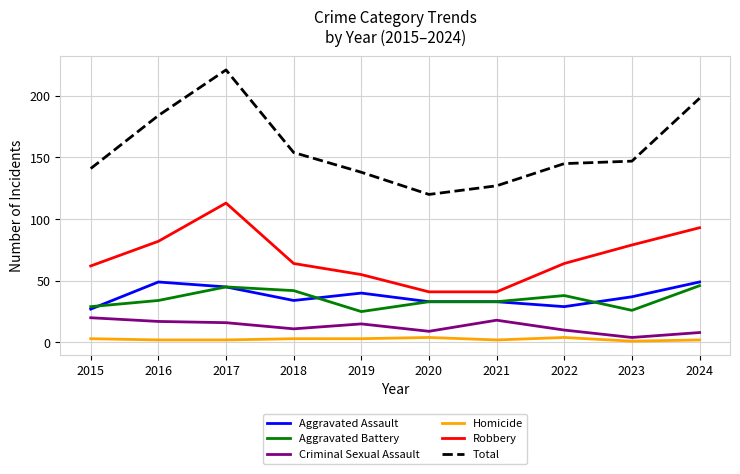

The Total series shows 190 at 2020. True or false?

False